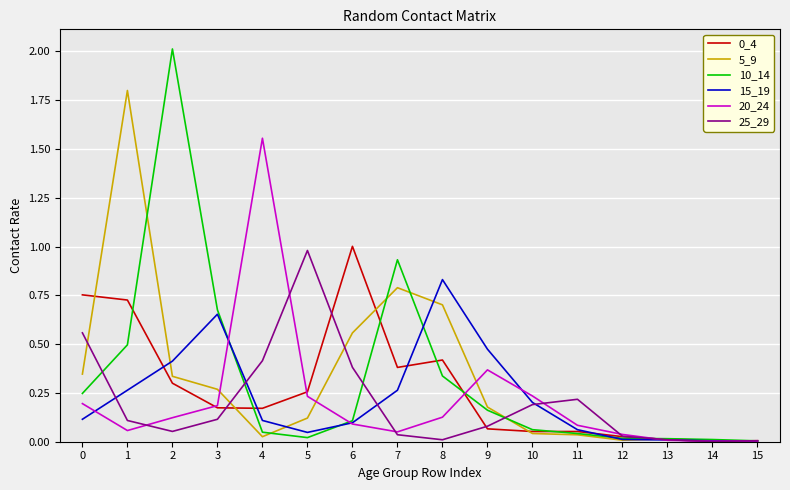

Which series has the largest range (max minus min)?

10_14